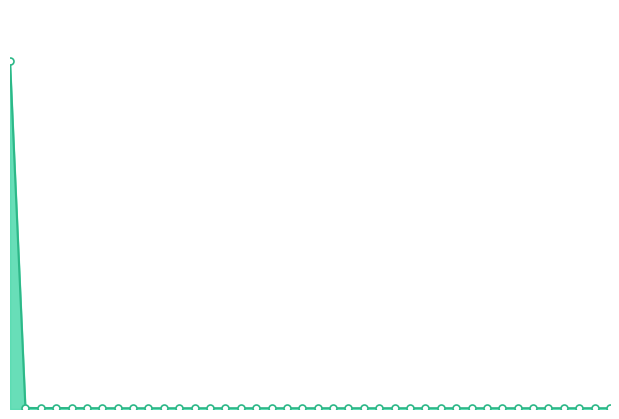

Which series reaches the maximum Y coordinate?

signal_line